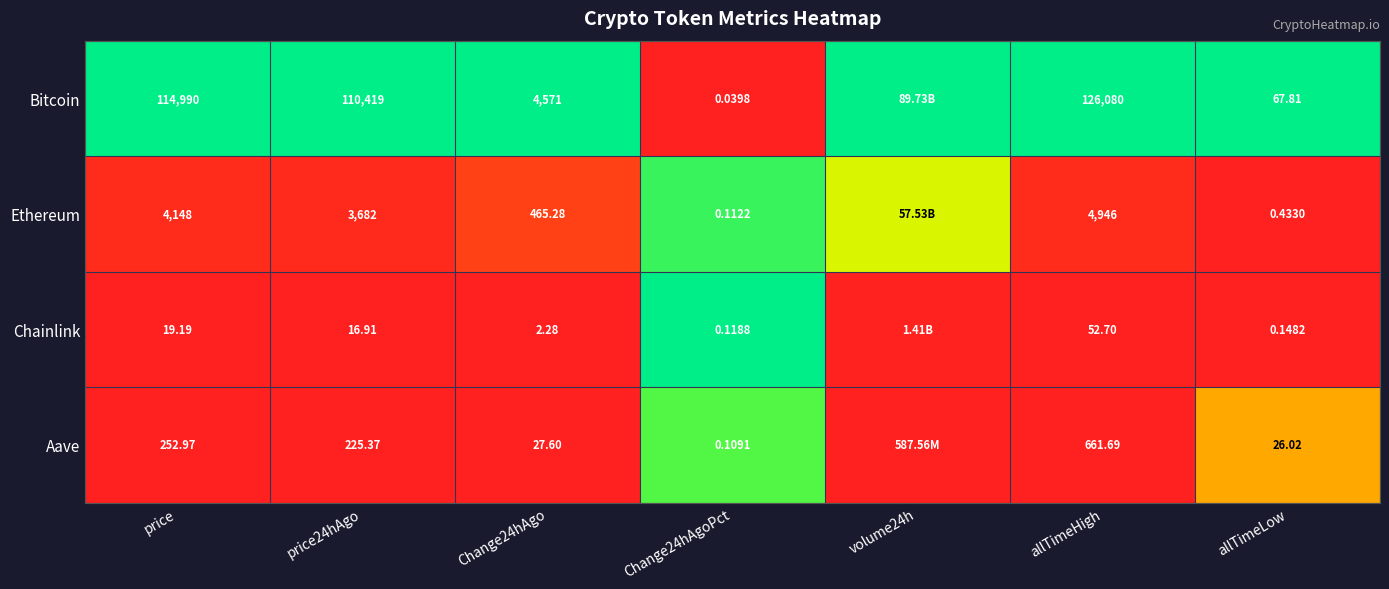

Rank the series at allTimeHigh from lowest to highest value.

Chainlink, Aave, Ethereum, Bitcoin